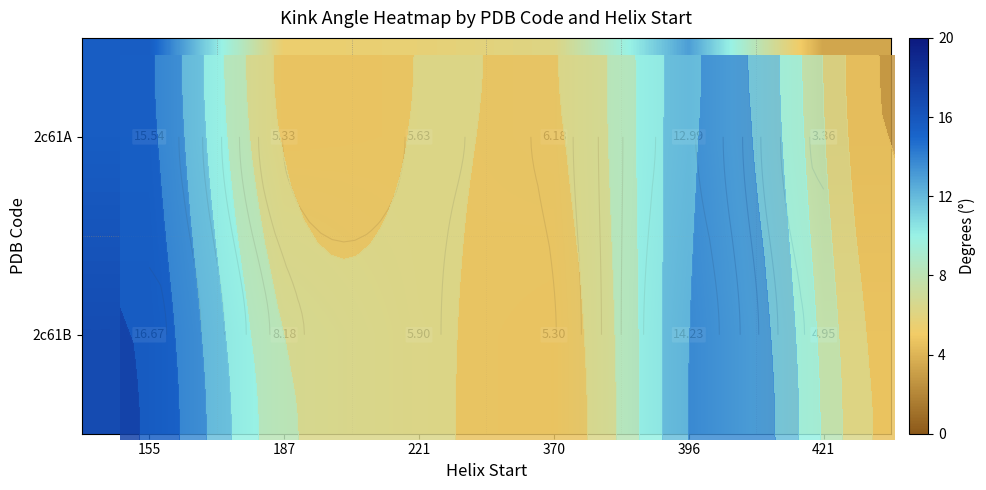

List the labels in order of 2c61A value, largest first.

155, 396, 370, 221, 187, 421